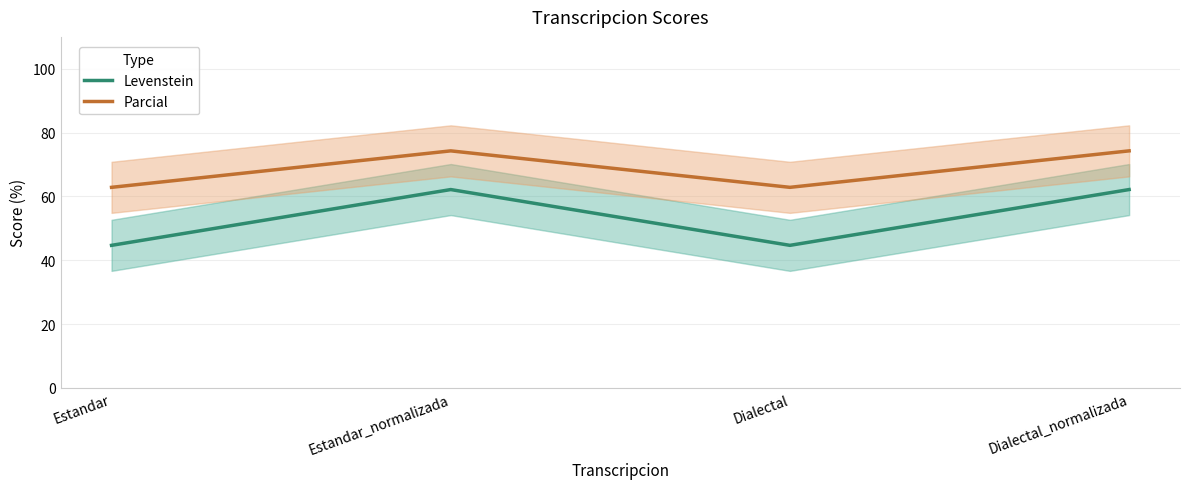

Which series changed the most between Estandar and Dialectal?

Levenstein